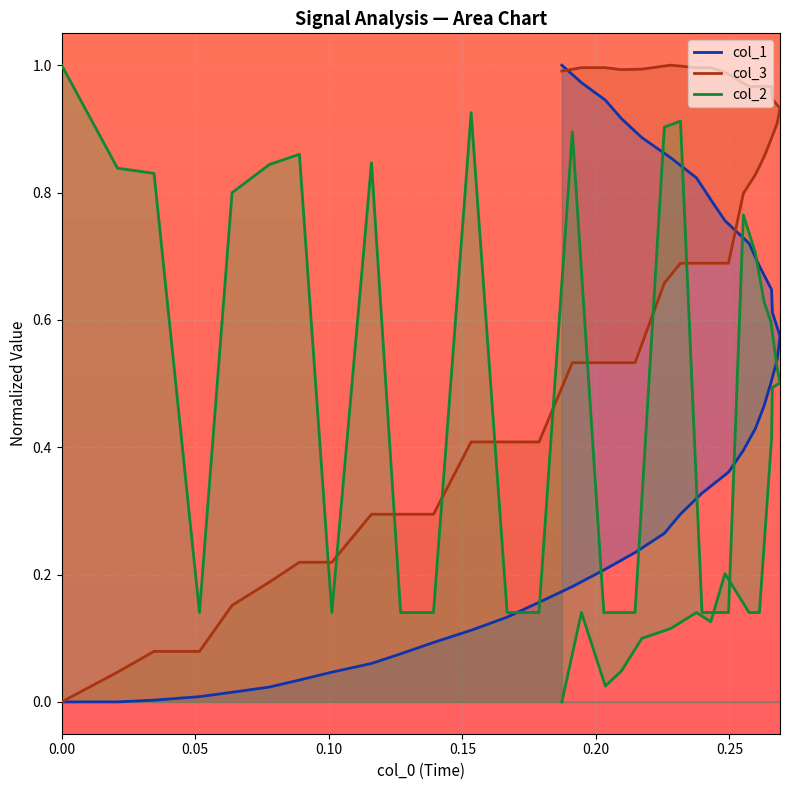

Reading left to right, what are all the values shown in this chart?

col_1: 0.0	0.0	0.0	0.0	0.0	0.0	0.0	0.0	0.1	0.1	0.1	0.1	0.1	0.2	0.2	0.2	0.2	0.3	0.3	0.3	0.4	0.4	0.4	0.5	0.5	0.5	0.6	0.6	0.6	0.7	0.7	0.8	0.8	0.8	0.9	0.9	0.9	0.9	1.0	1.0
col_2: 1.0	0.8	0.8	0.1	0.8	0.8	0.9	0.1	0.8	0.1	0.1	0.9	0.1	0.1	0.9	0.1	0.1	0.9	0.9	0.1	0.1	0.8	0.7	0.6	0.6	0.5	0.5	0.5	0.4	0.1	0.1	0.2	0.1	0.1	0.1	0.1	0.0	0.0	0.1	0.0
col_3: 0.0	0.0	0.1	0.1	0.2	0.2	0.2	0.2	0.3	0.3	0.3	0.4	0.4	0.4	0.5	0.5	0.5	0.7	0.7	0.7	0.7	0.8	0.8	0.9	0.9	0.9	0.9	0.9	1.0	1.0	1.0	1.0	1.0	1.0	1.0	1.0	1.0	1.0	1.0	1.0